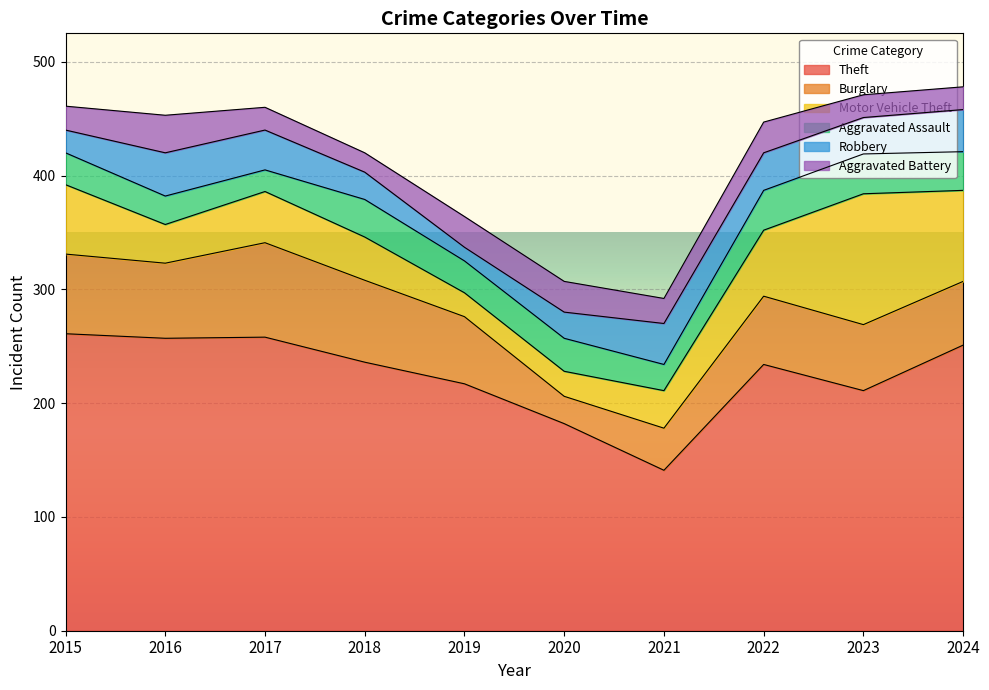

What is the total value across all series at 2021?

292